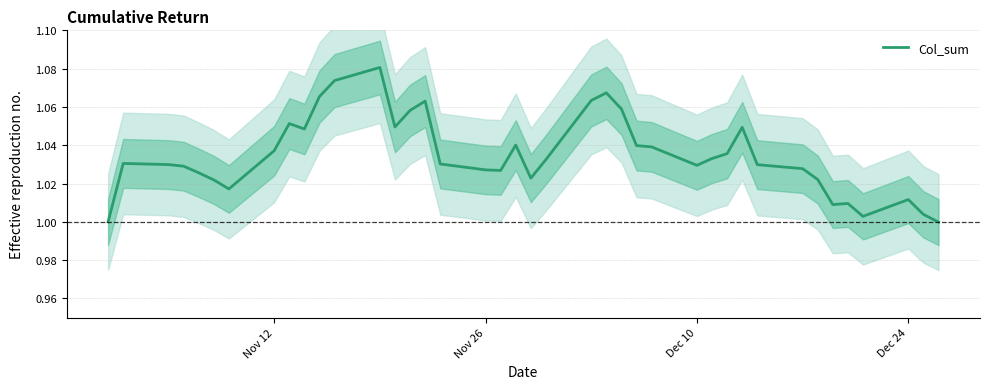

Reading left to right, what are all the values shown in this chart?

1.0	1.0	1.0	1.0	1.0	1.0	1.0	1.0	1.1	1.0	1.1	1.1	1.1	1.0	1.1	1.1	1.0	1.0	1.0	1.0	1.0	1.0	1.1	1.1	1.1	1.0	1.0	1.0	1.0	1.0	1.0	1.0	1.0	1.0	1.0	1.0	1.0	1.0	1.0	1.0